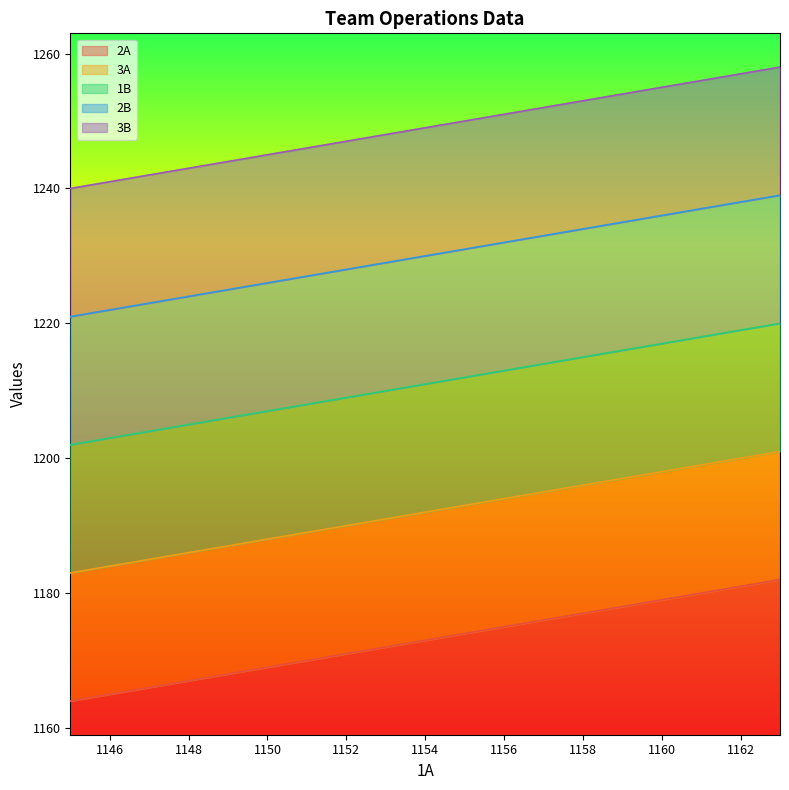

What is the sum of all 1B values?

23009